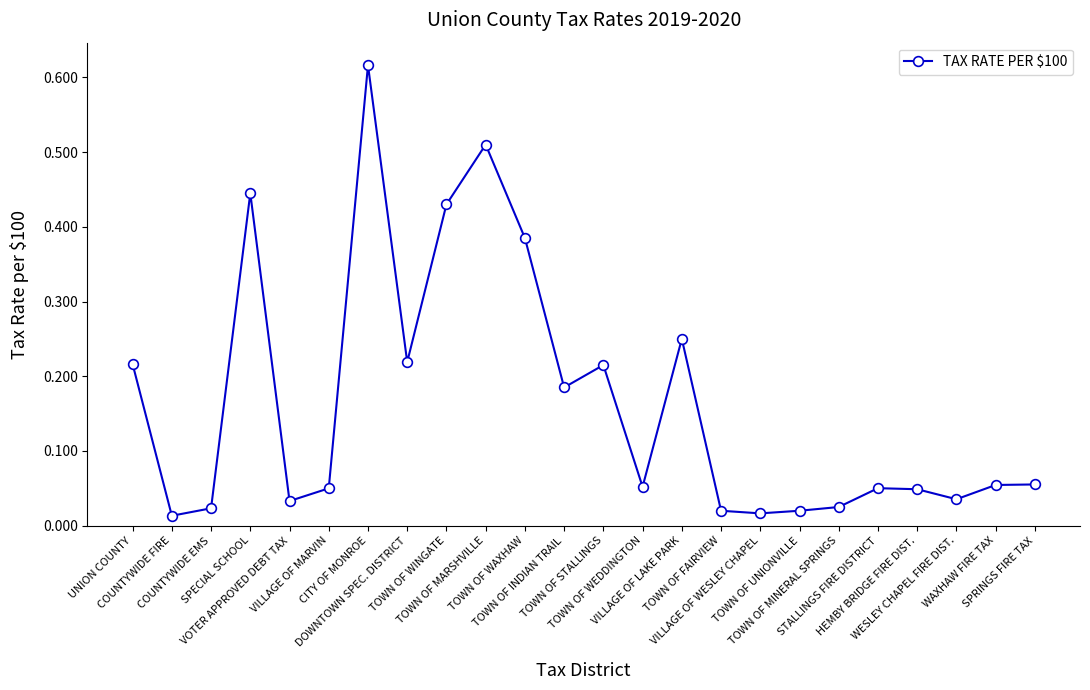

At which category does the chart reach its peak across all series?

CITY OF MONROE